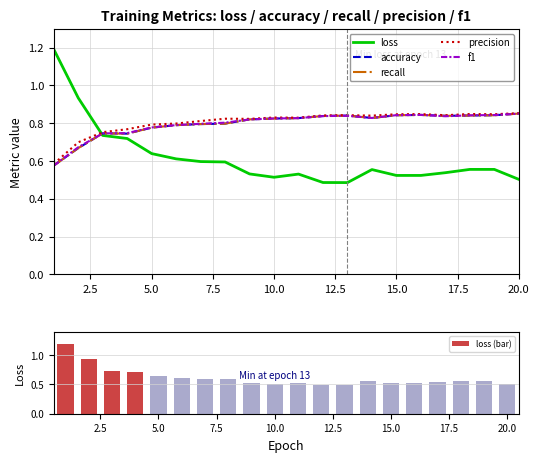

The loss (bar) series shows 0.5 at 20.0. True or false?

True